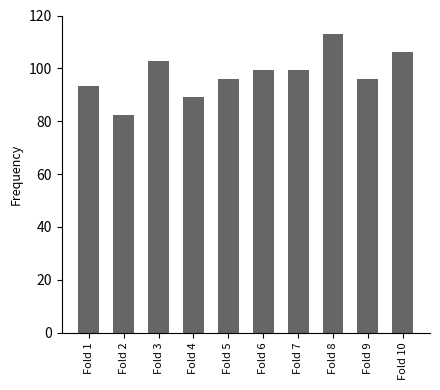

Count the number of categories in the chart.

10